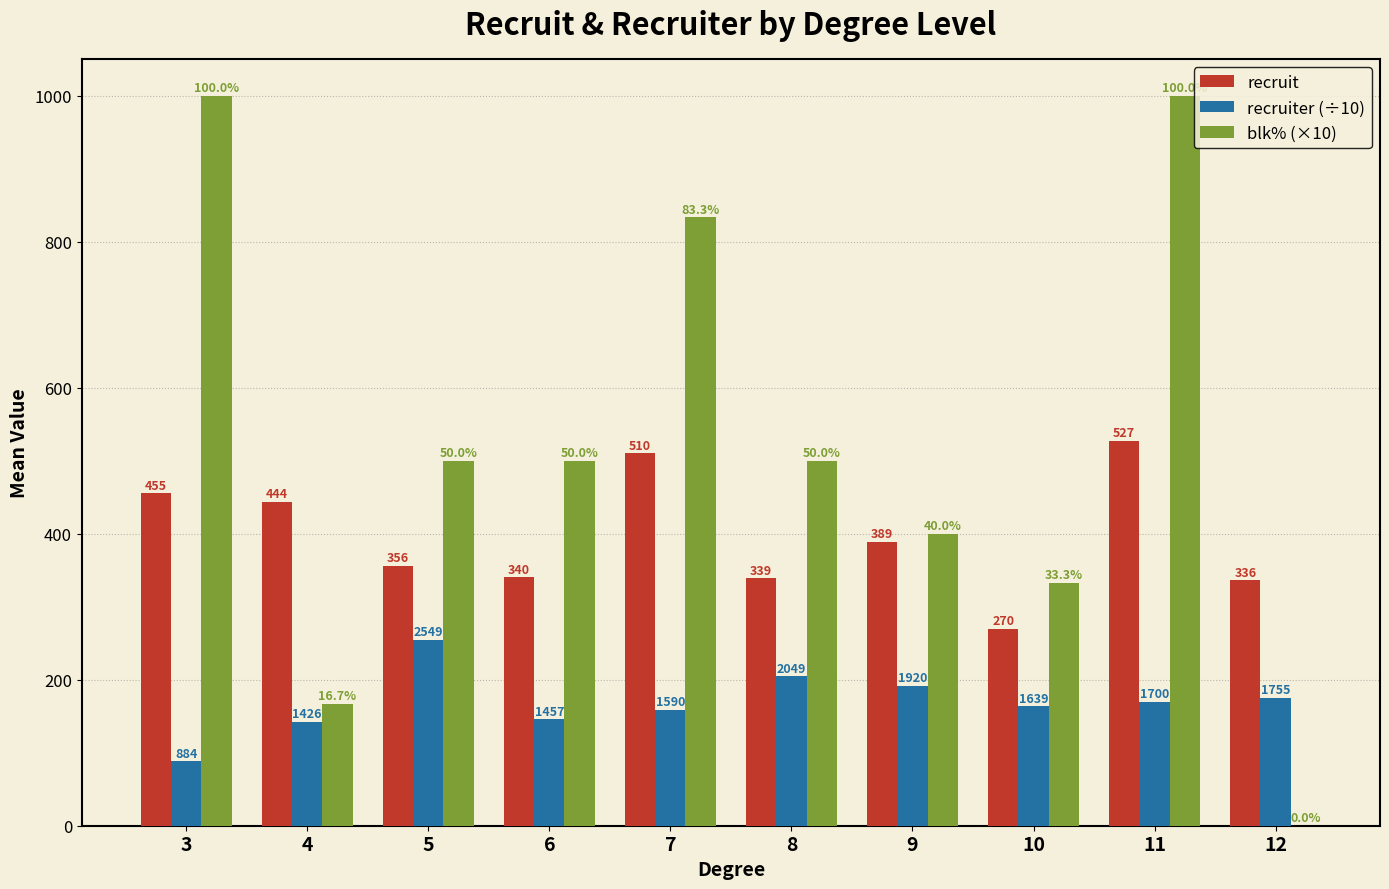

What is the difference between the maximum and minimum values in the blk% (×10) series?

1000.0